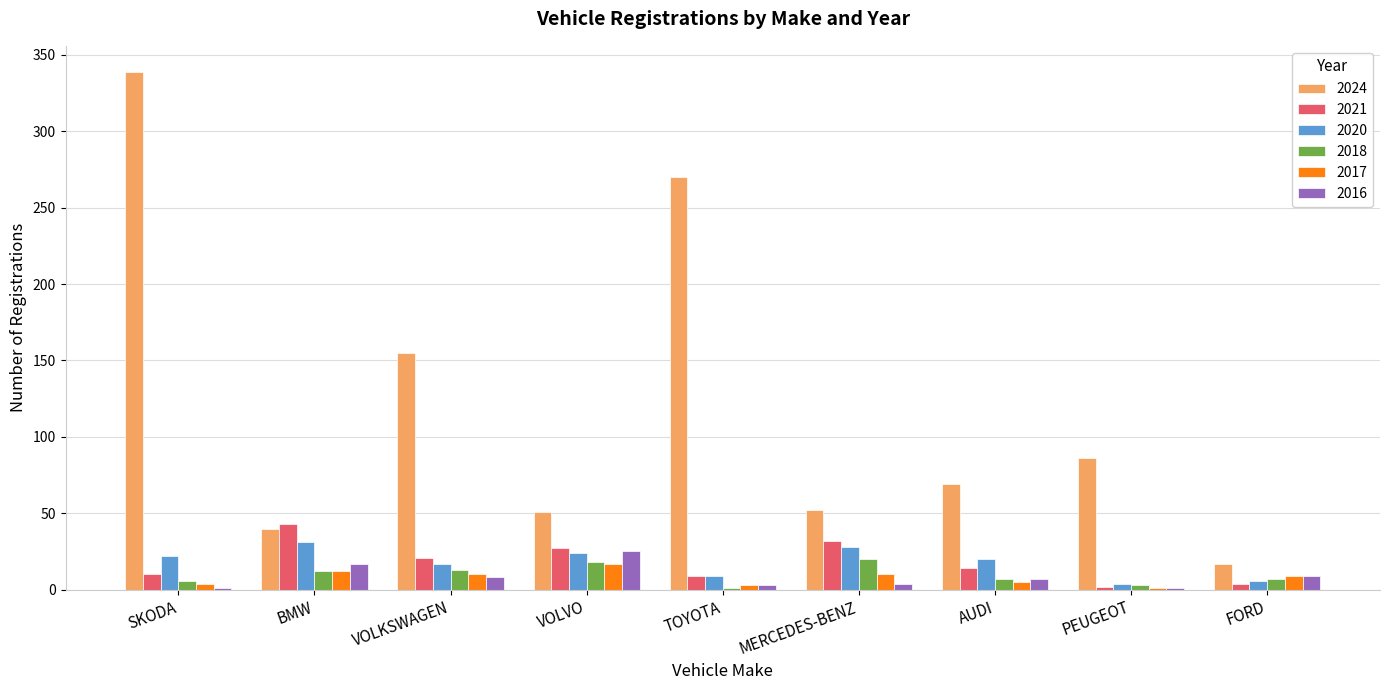

Count the number of categories in the chart.

9